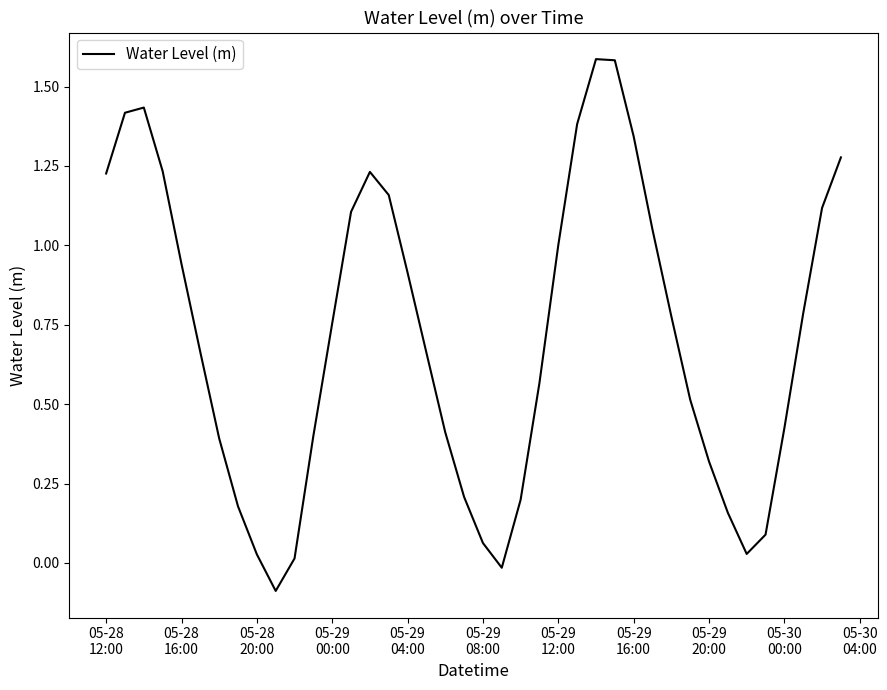

How many interior local peaks (higher than both neighbors) does the data have?

3